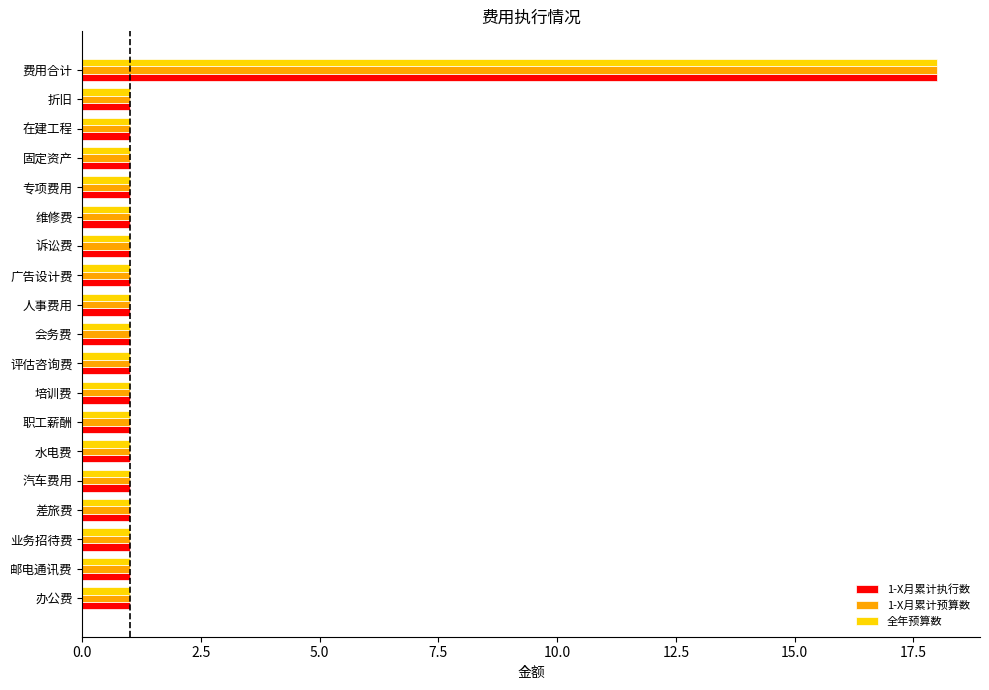

Which category has the highest value across all series?

费用合计